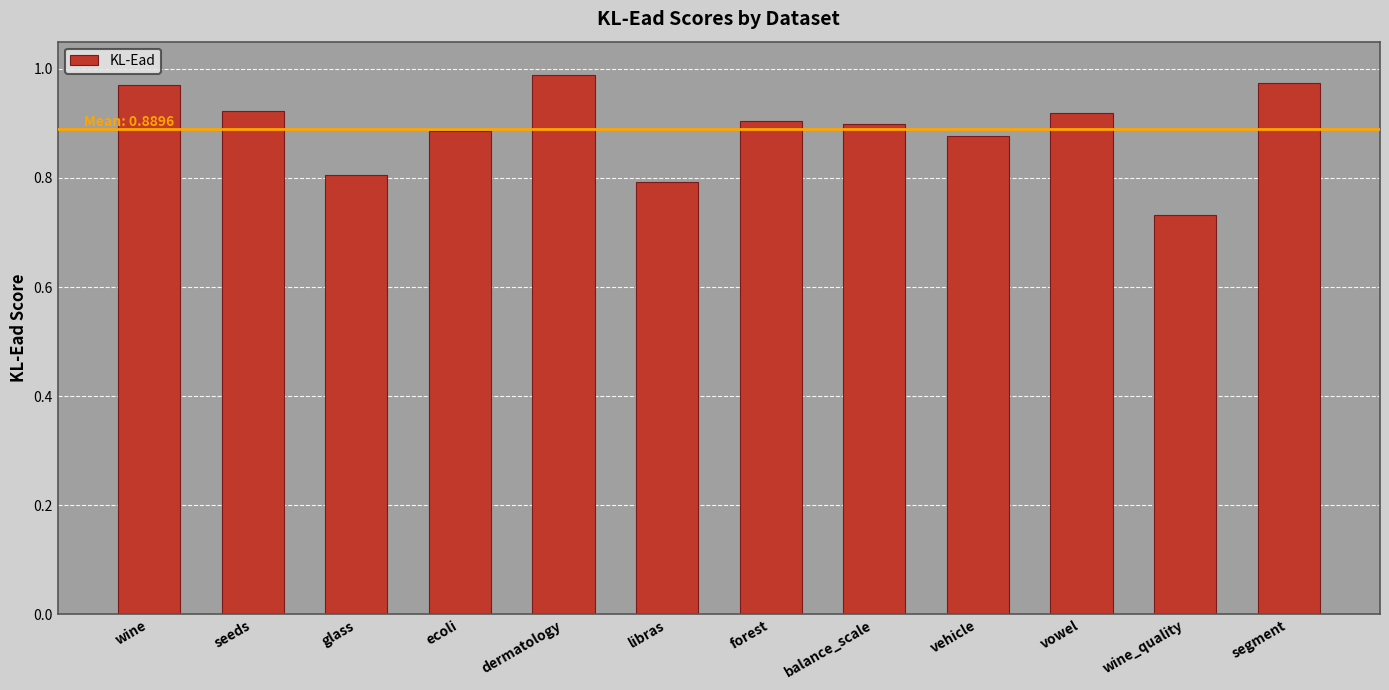

The value at vowel is 1.3. True or false?

False